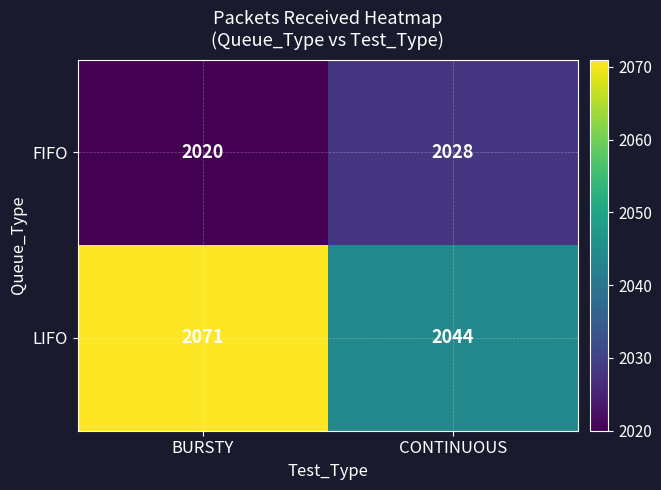

What is the total value across all series at CONTINUOUS?

4072